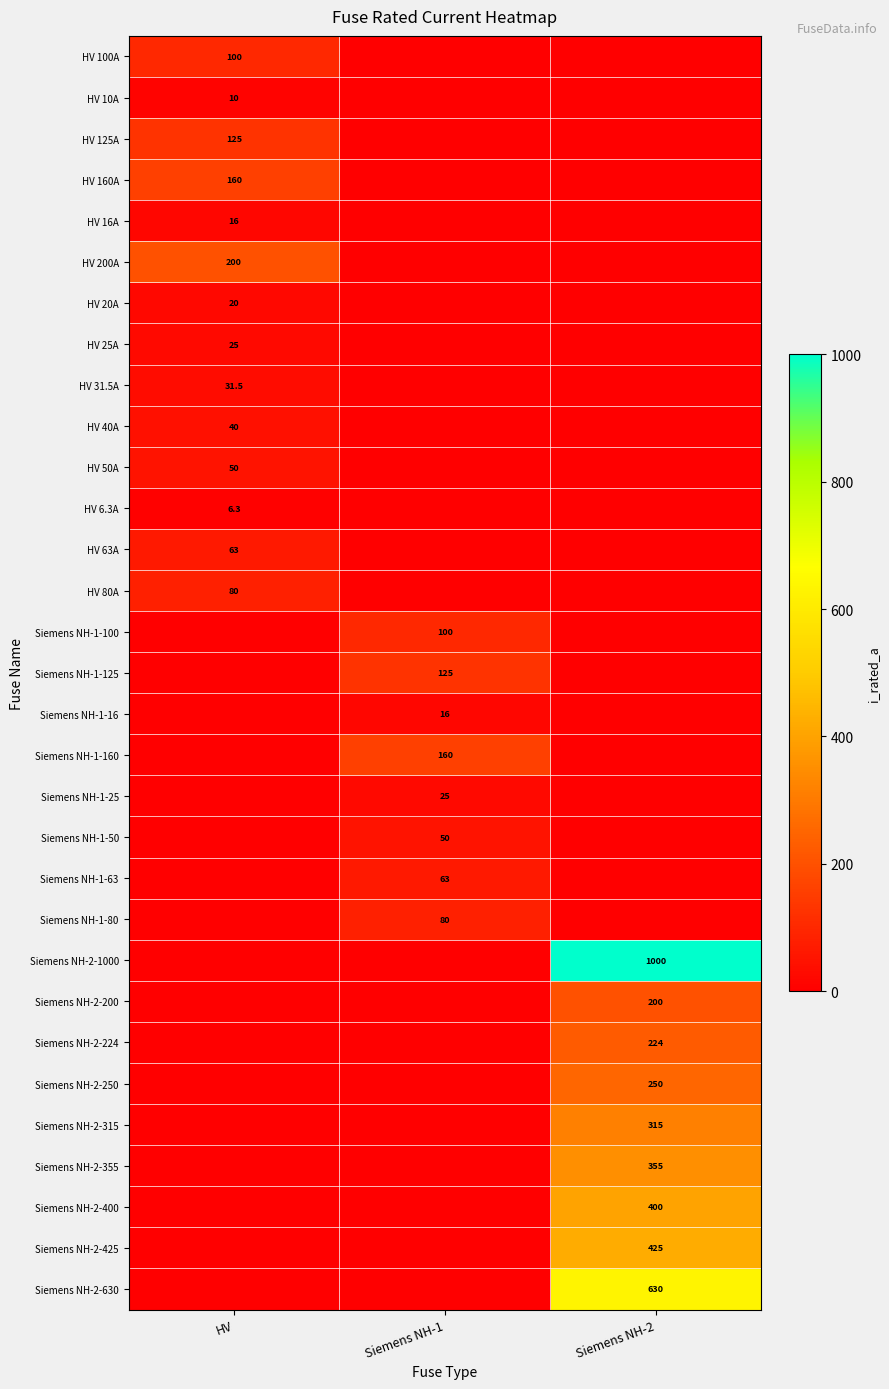

The HV 20A series shows 20.0 at HV. True or false?

True